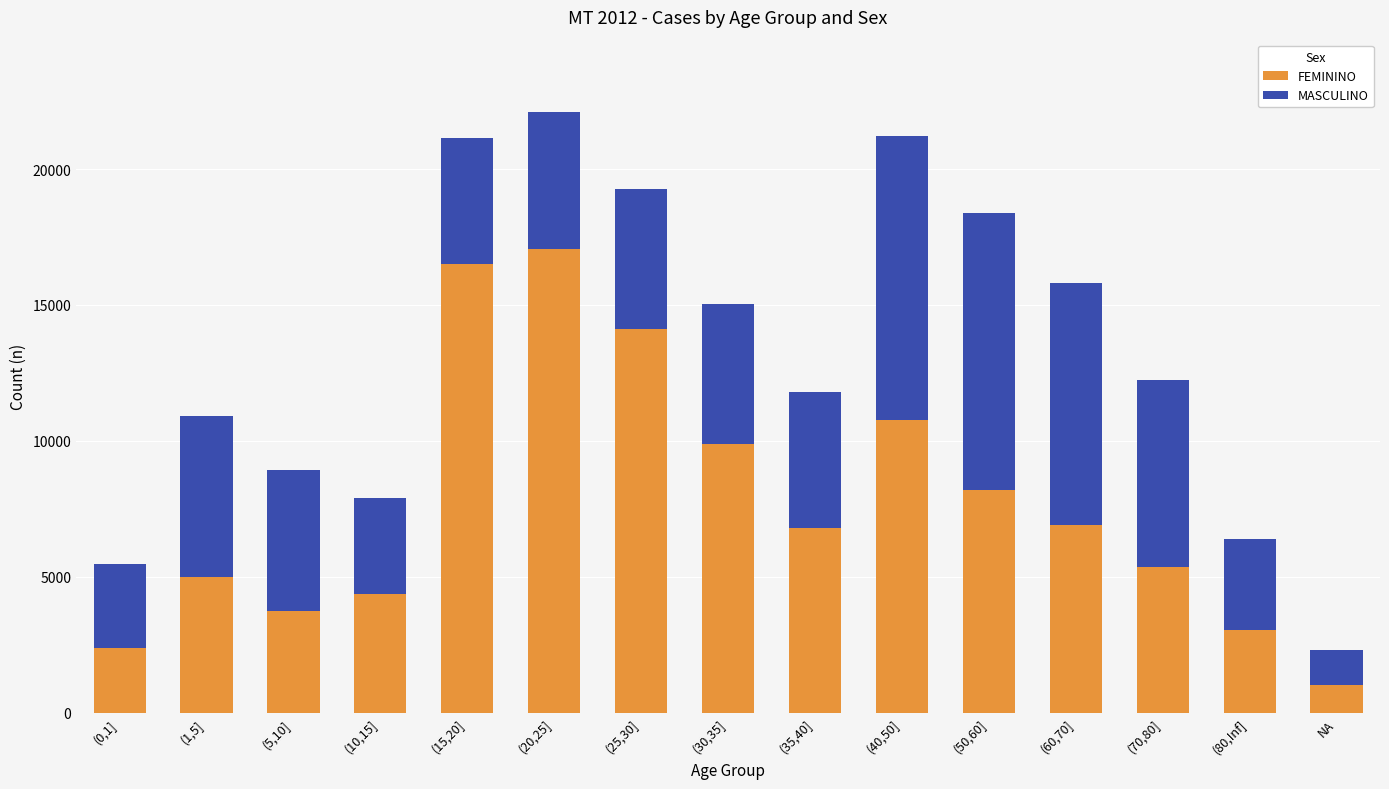

What is the sum of all FEMININO values?

115183